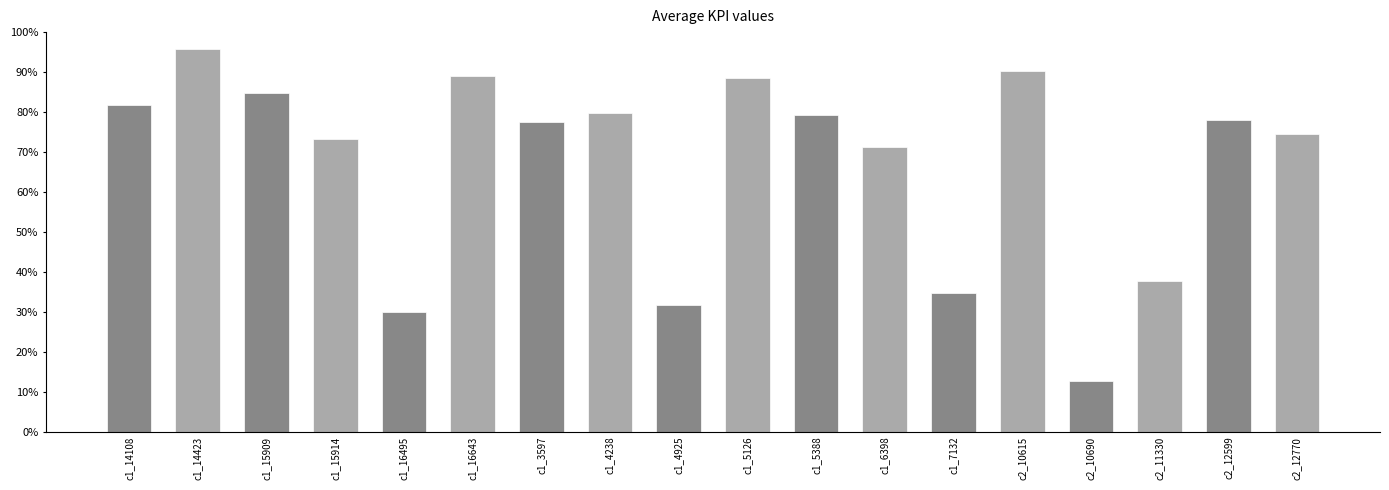

What is the sum of all values?

1210.5